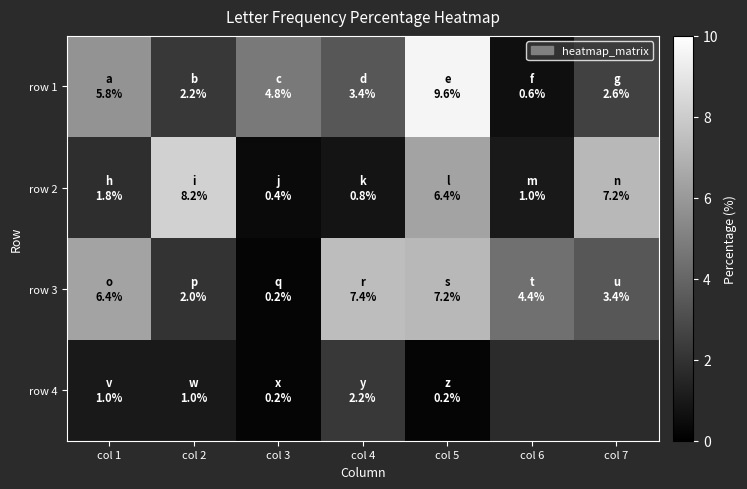

Is it true that row 3 equals 6.4 at col 1?

True